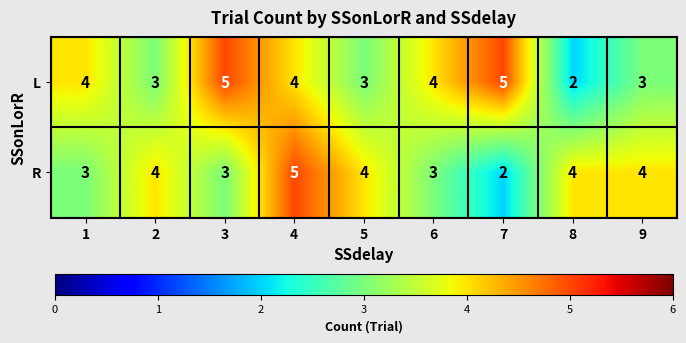

What is the highest value of the R series?

5